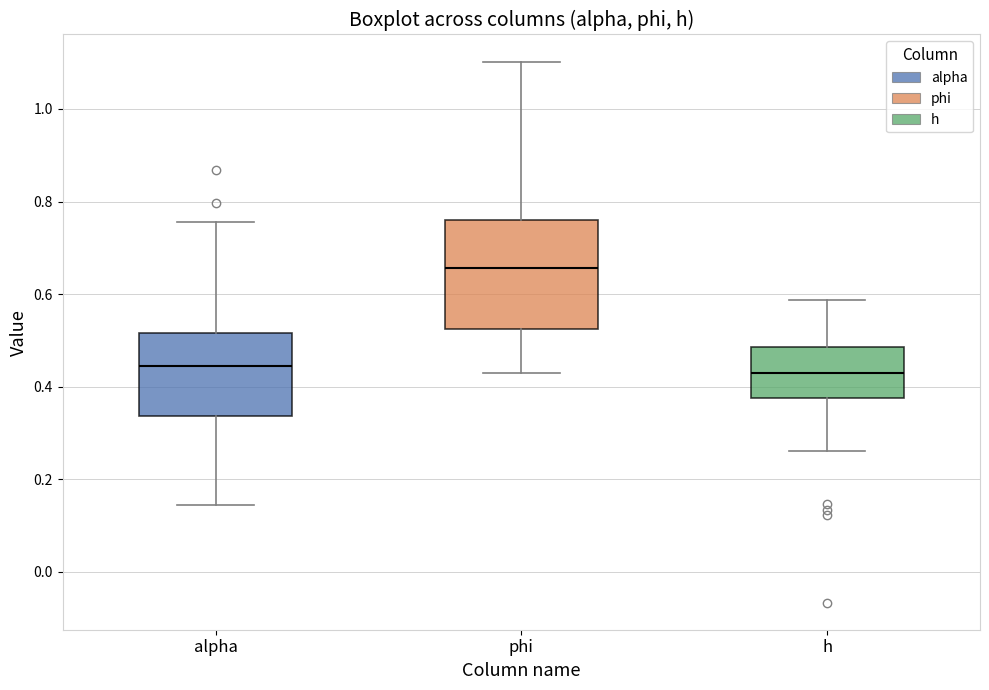

Reading left to right, read every box against the y-axis: the position of its median line, the range the box covers, and the ends of its whiskers. The values are not printed on the chart, so give them approximately, as read against the axis.

alpha: median 0.44, box 0.34 to 0.52, whiskers 0.14 to 0.76
phi: median 0.66, box 0.52 to 0.76, whiskers 0.42 to 1.10
h: median 0.42, box 0.38 to 0.48, whiskers 0.26 to 0.58